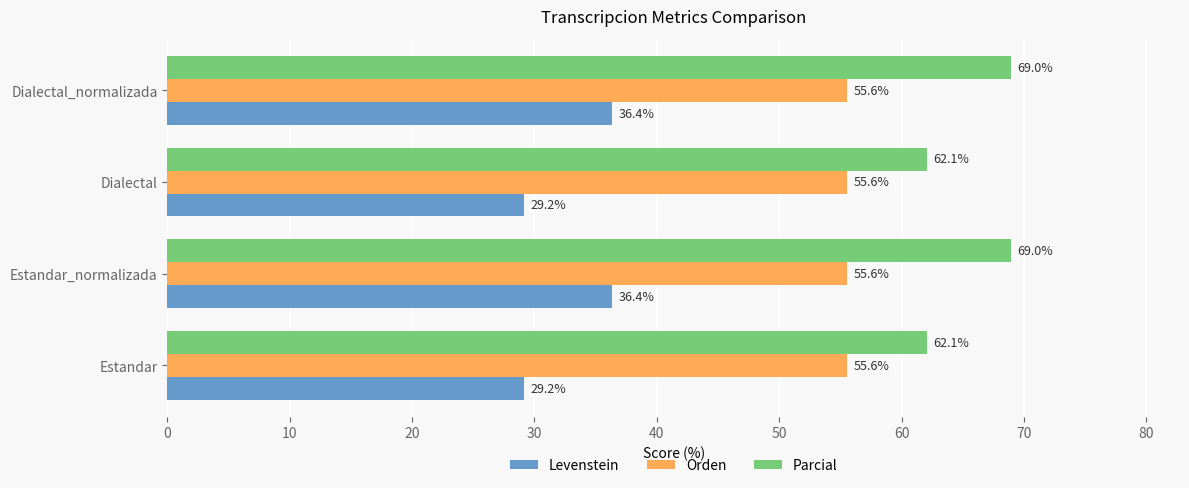

At how many categories does at least one series exceed 54?

4